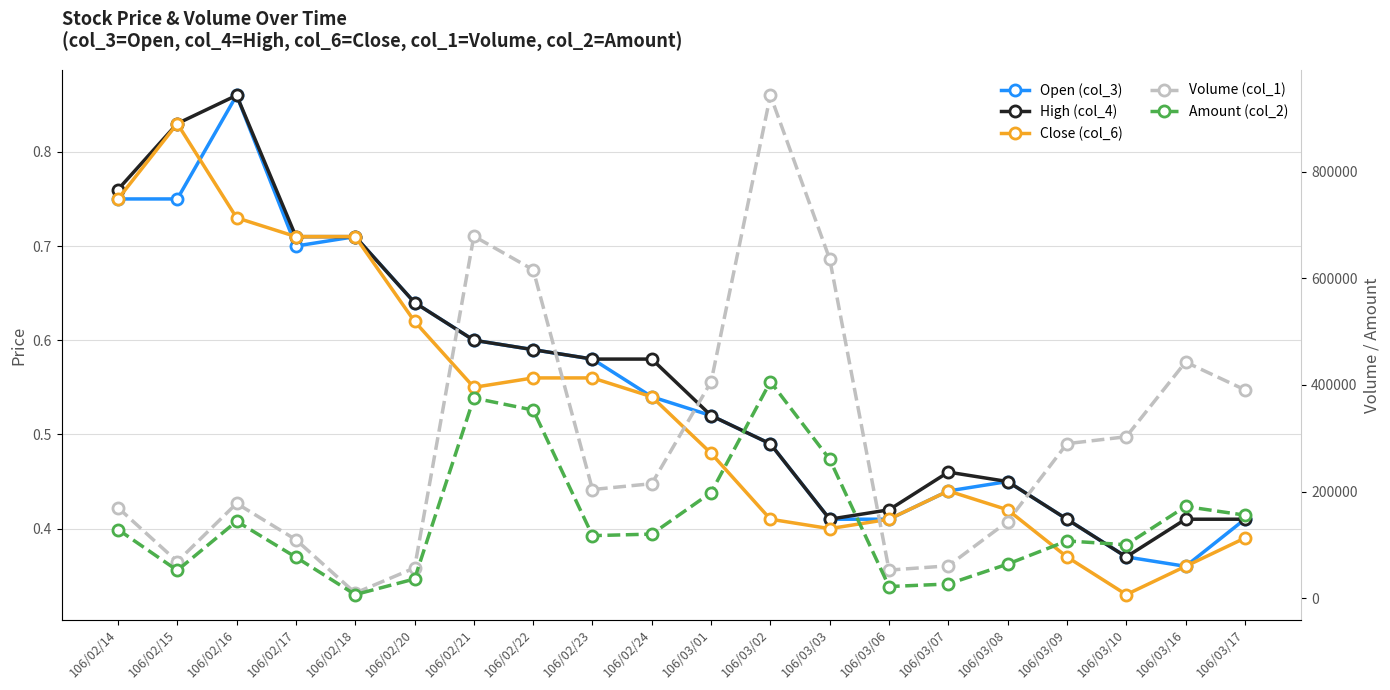

How many lines are shown in the chart?

5